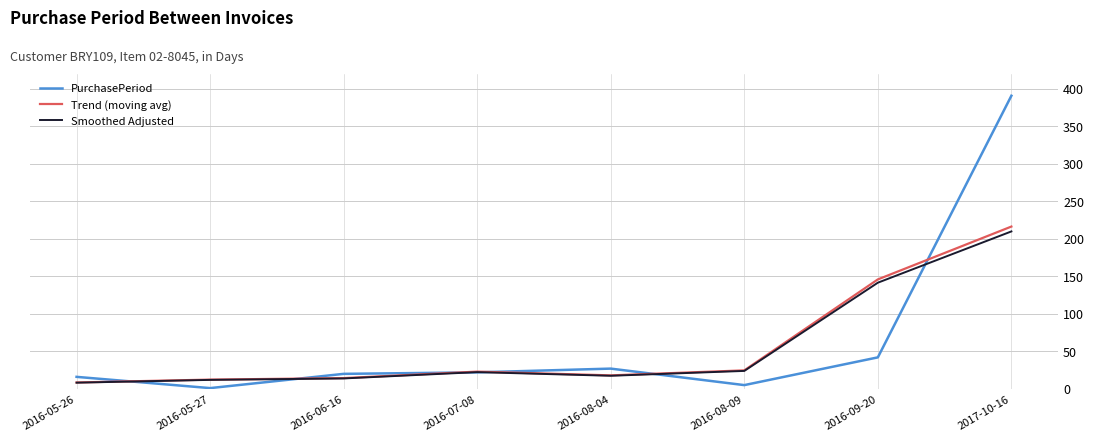

At which category is the sum across all series the highest?

2017-10-16